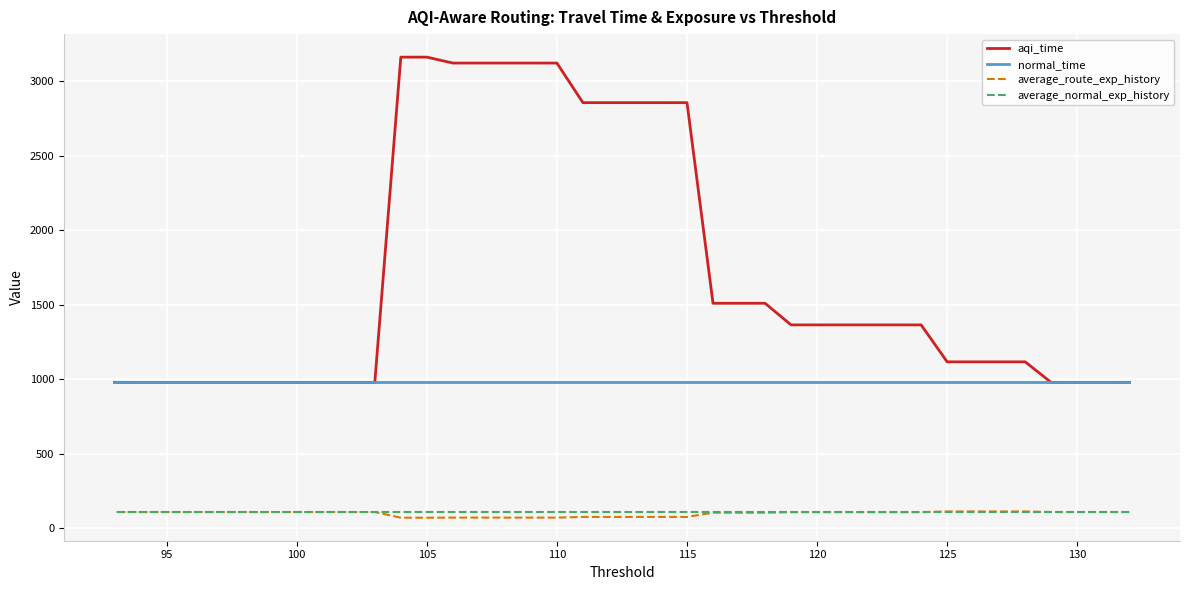

What are all the series names shown in the legend?

aqi_time, normal_time, average_route_exp_history, average_normal_exp_history